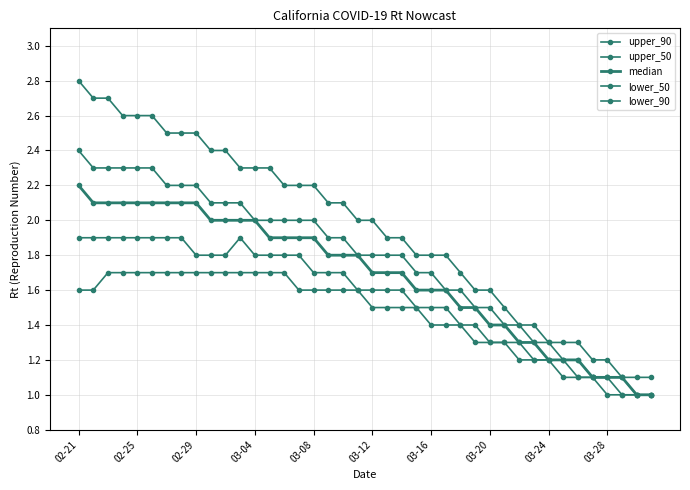

Count the number of data series in this chart.

5